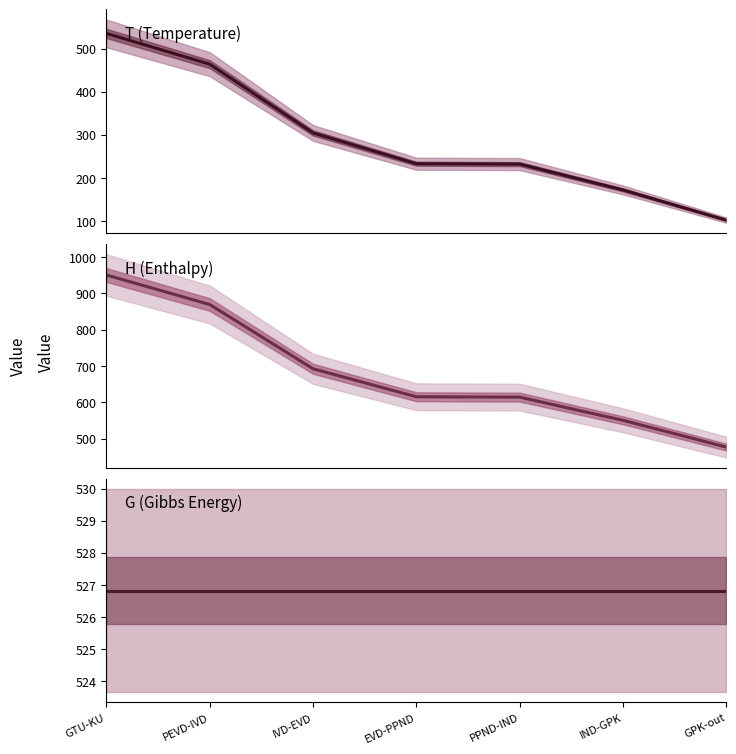

Rank the series at IND-GPK from lowest to highest value.

T (Temperature), G (Gibbs Energy), H (Enthalpy)